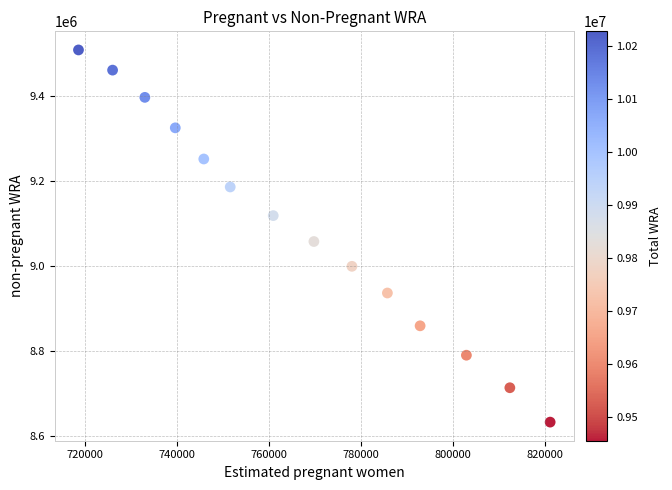

What Y value in the scatter plot is closest to 9071117?

9058218.1